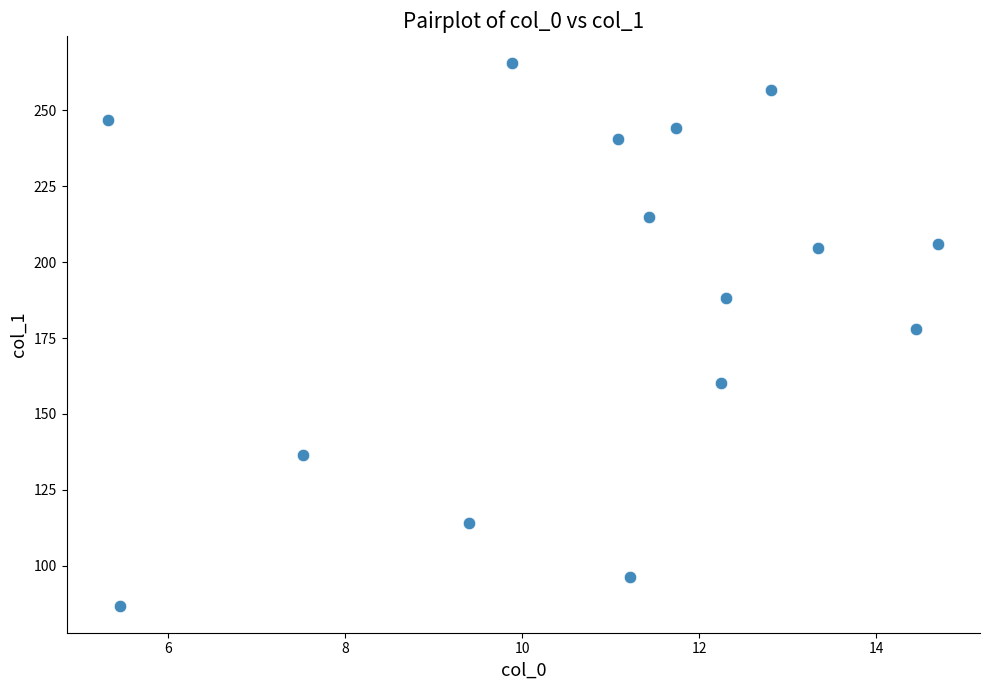

What Y value in the scatter plot is closest to 176?

178.0